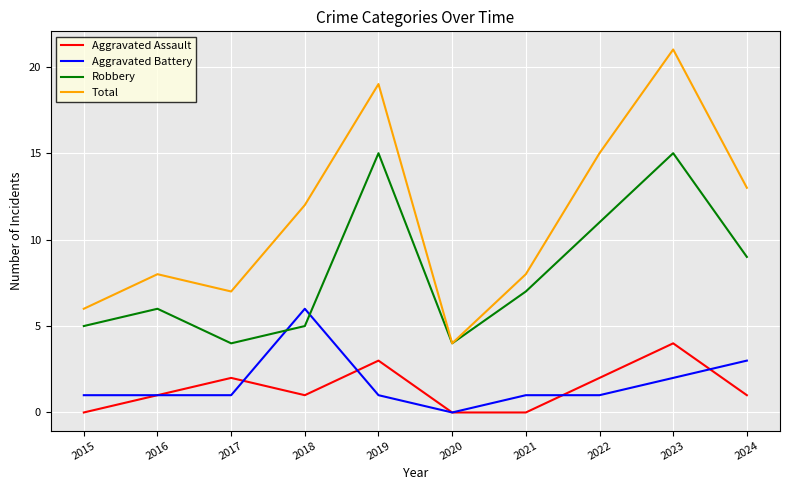

What is the difference between the second highest and minimum values in the Robbery series?

11